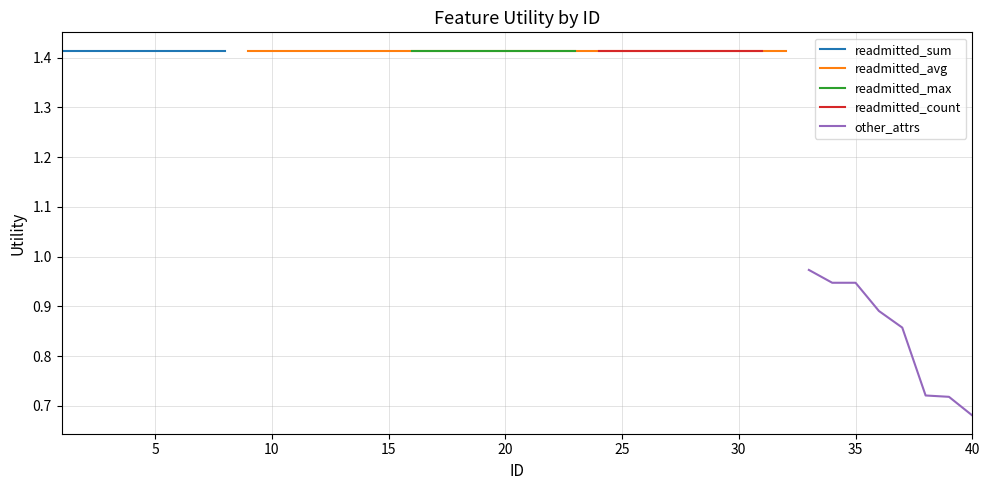

The value of readmitted_count at 25 is 2.2. True or false?

False